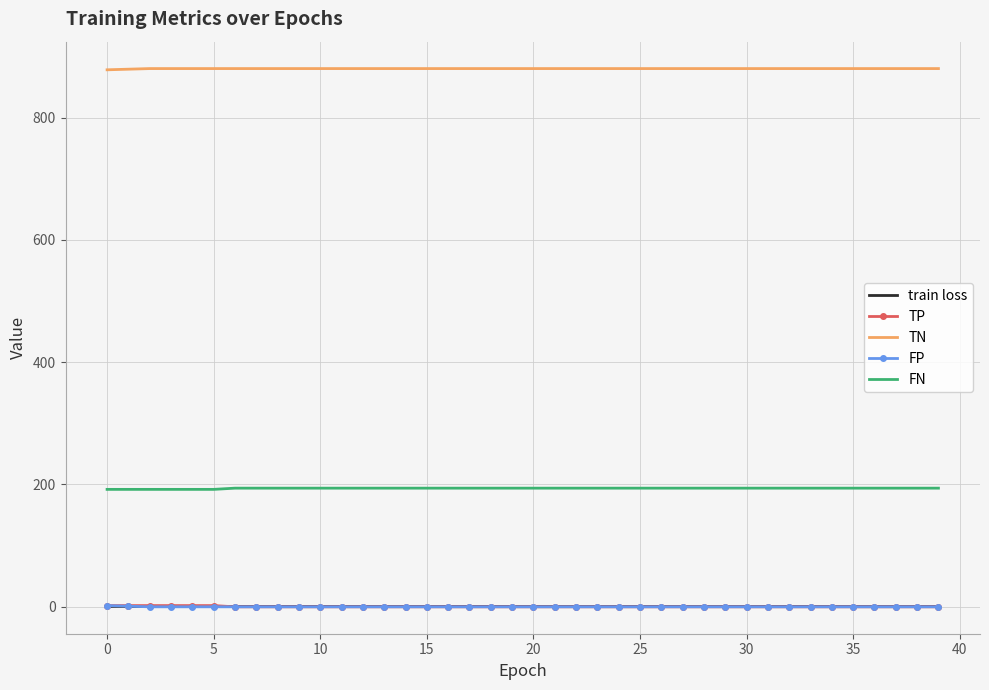

True or false: TN and FP intersect in this chart.

False